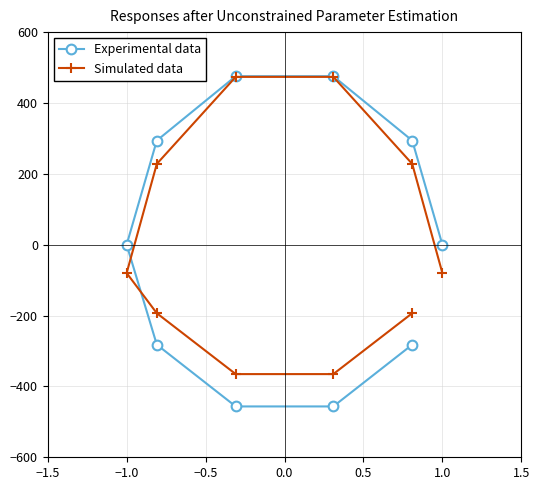

In Experimental data, how many points are lower than both neighbors (excluding endpoints)?

1